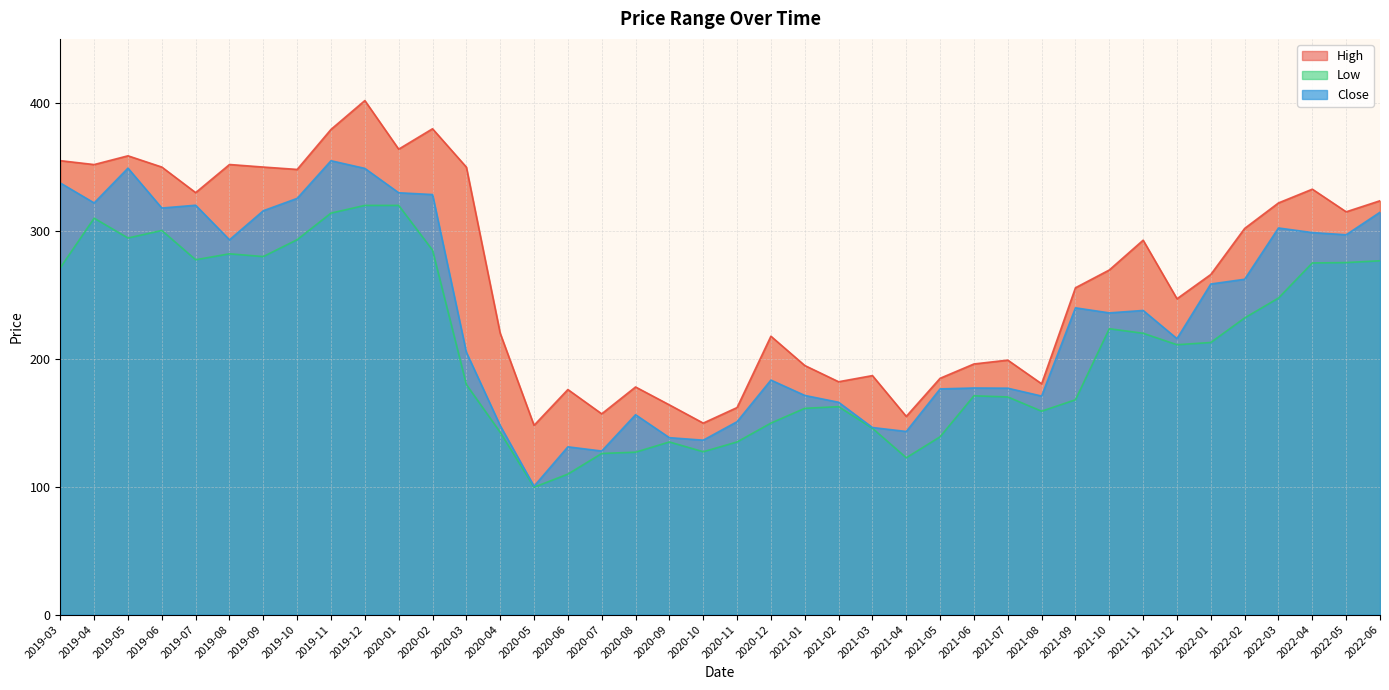

What is the difference between the Low values at 2019-07 and 2022-06?

0.8